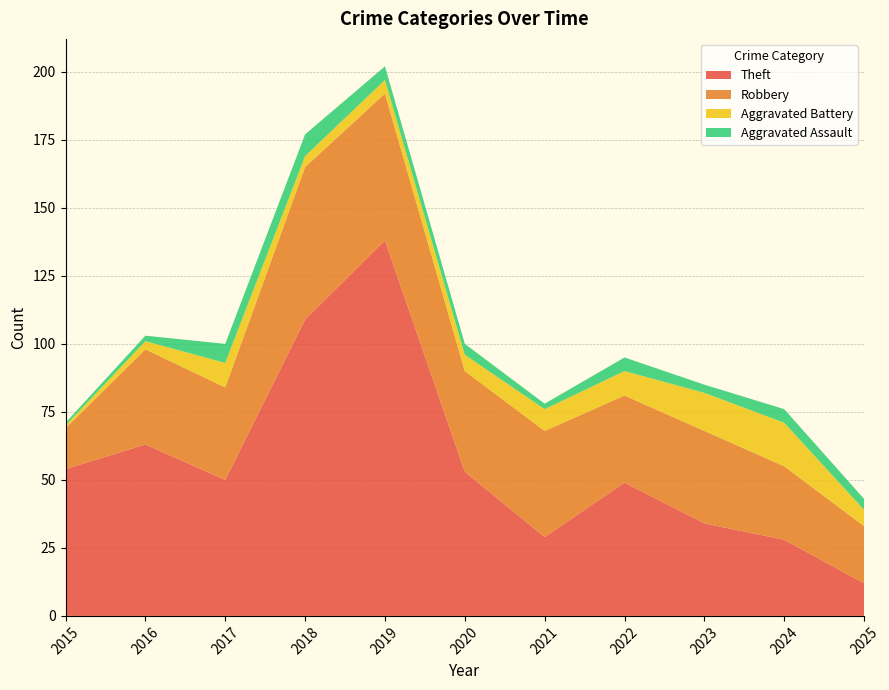

Reading left to right, list all the values displayed in this chart.

Theft: 2015=54	2016=63	2017=50	2018=109	2019=138	2020=53	2021=29	2022=49	2023=34	2024=28	2025=12
Robbery: 2015=15	2016=35	2017=34	2018=56	2019=54	2020=37	2021=39	2022=32	2023=34	2024=27	2025=21
Aggravated Battery: 2015=1	2016=3	2017=9	2018=4	2019=5	2020=6	2021=8	2022=9	2023=14	2024=16	2025=6
Aggravated Assault: 2015=1	2016=2	2017=7	2018=8	2019=5	2020=4	2021=2	2022=5	2023=3	2024=5	2025=4